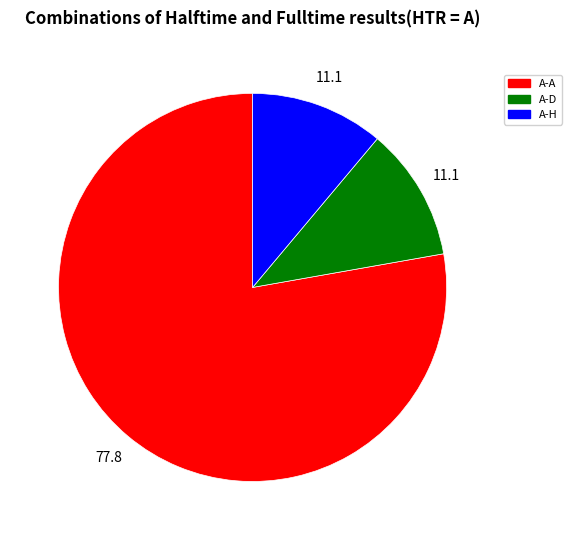

How many slices are in this pie chart?

3